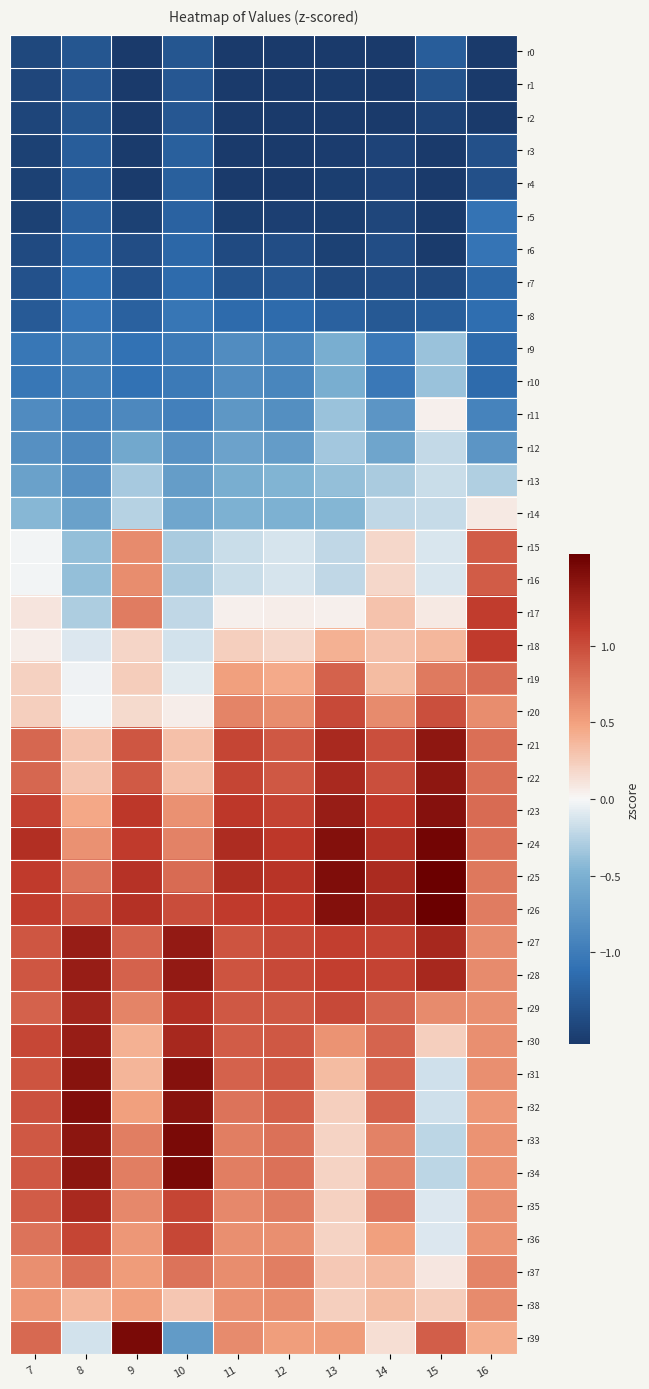

Reading left to right, extract all data points from this chart.

r0: 7=-1.5	8=-1.3	9=-1.6	10=-1.3	11=-1.6	12=-1.6	13=-1.6	14=-1.7	15=-1.3	16=-2.2
r1: 7=-1.5	8=-1.3	9=-1.6	10=-1.3	11=-1.6	12=-1.6	13=-1.6	14=-1.7	15=-1.4	16=-2.2
r2: 7=-1.5	8=-1.3	9=-1.7	10=-1.3	11=-1.7	12=-1.6	13=-1.6	14=-1.6	15=-1.5	16=-2.0
r3: 7=-1.5	8=-1.3	9=-1.6	10=-1.3	11=-1.6	12=-1.6	13=-1.6	14=-1.5	15=-1.6	16=-1.4
r4: 7=-1.5	8=-1.3	9=-1.6	10=-1.3	11=-1.6	12=-1.6	13=-1.6	14=-1.5	15=-1.6	16=-1.4
r5: 7=-1.5	8=-1.2	9=-1.5	10=-1.2	11=-1.6	12=-1.5	13=-1.6	14=-1.5	15=-1.6	16=-1.1
r6: 7=-1.4	8=-1.2	9=-1.4	10=-1.2	11=-1.4	12=-1.4	13=-1.5	14=-1.4	15=-1.6	16=-1.1
r7: 7=-1.4	8=-1.1	9=-1.4	10=-1.2	11=-1.4	12=-1.3	13=-1.5	14=-1.4	15=-1.5	16=-1.2
r8: 7=-1.3	8=-1.1	9=-1.2	10=-1.1	11=-1.2	12=-1.2	13=-1.2	14=-1.3	15=-1.3	16=-1.1
r9: 7=-1.0	8=-1.0	9=-1.1	10=-1.0	11=-0.8	12=-0.9	13=-0.5	14=-1.0	15=-0.4	16=-1.2
r10: 7=-1.0	8=-1.0	9=-1.1	10=-1.0	11=-0.8	12=-0.9	13=-0.5	14=-1.0	15=-0.4	16=-1.2
r11: 7=-0.9	8=-0.9	9=-0.9	10=-1.0	11=-0.7	12=-0.8	13=-0.4	14=-0.8	15=0.0	16=-0.9
r12: 7=-0.8	8=-0.9	9=-0.6	10=-0.8	11=-0.6	12=-0.7	13=-0.3	14=-0.6	15=-0.2	16=-0.8
r13: 7=-0.6	8=-0.8	9=-0.3	10=-0.7	11=-0.5	12=-0.5	13=-0.4	14=-0.3	15=-0.2	16=-0.3
r14: 7=-0.4	8=-0.6	9=-0.3	10=-0.6	11=-0.5	12=-0.5	13=-0.5	14=-0.2	15=-0.2	16=0.1
r15: 7=-0.0	8=-0.4	9=0.6	10=-0.3	11=-0.2	12=-0.1	13=-0.2	14=0.2	15=-0.1	16=0.9
r16: 7=-0.0	8=-0.4	9=0.6	10=-0.3	11=-0.2	12=-0.1	13=-0.2	14=0.2	15=-0.1	16=0.9
r17: 7=0.1	8=-0.3	9=0.7	10=-0.2	11=0.0	12=0.1	13=0.0	14=0.3	15=0.1	16=1.1
r18: 7=0.1	8=-0.1	9=0.2	10=-0.1	11=0.2	12=0.2	13=0.4	14=0.3	15=0.4	16=1.1
r19: 7=0.2	8=-0.0	9=0.2	10=-0.1	11=0.5	12=0.4	13=0.9	14=0.3	15=0.7	16=0.8
r20: 7=0.2	8=-0.0	9=0.2	10=0.1	11=0.7	12=0.6	13=1.0	14=0.6	15=1.0	16=0.6
r21: 7=0.8	8=0.3	9=0.9	10=0.3	11=1.0	12=0.9	13=1.2	14=1.0	15=1.4	16=0.8
r22: 7=0.8	8=0.3	9=0.9	10=0.3	11=1.0	12=0.9	13=1.2	14=1.0	15=1.4	16=0.8
r23: 7=1.1	8=0.5	9=1.1	10=0.6	11=1.1	12=1.1	13=1.3	14=1.1	15=1.4	16=0.8
r24: 7=1.2	8=0.6	9=1.1	10=0.7	11=1.2	12=1.1	13=1.5	14=1.2	15=1.5	16=0.8
r25: 7=1.1	8=0.8	9=1.2	10=0.8	11=1.2	12=1.2	13=1.5	14=1.2	15=1.6	16=0.7
r26: 7=1.1	8=1.0	9=1.2	10=1.0	11=1.1	12=1.1	13=1.5	14=1.3	15=1.6	16=0.7
r27: 7=0.9	8=1.3	9=0.9	10=1.4	11=1.0	12=1.0	13=1.1	14=1.1	15=1.3	16=0.6
r28: 7=0.9	8=1.3	9=0.9	10=1.4	11=1.0	12=1.0	13=1.1	14=1.1	15=1.3	16=0.6
r29: 7=0.9	8=1.3	9=0.7	10=1.2	11=0.9	12=0.9	13=1.0	14=0.9	15=0.6	16=0.6
r30: 7=1.0	8=1.3	9=0.4	10=1.3	11=0.9	12=0.9	13=0.6	14=0.9	15=0.2	16=0.6
r31: 7=1.0	8=1.4	9=0.4	10=1.4	11=0.9	12=0.9	13=0.3	14=0.9	15=-0.2	16=0.6
r32: 7=1.0	8=1.5	9=0.5	10=1.4	11=0.8	12=0.9	13=0.2	14=0.9	15=-0.2	16=0.6
r33: 7=0.9	8=1.4	9=0.7	10=1.5	11=0.7	12=0.8	13=0.2	14=0.7	15=-0.2	16=0.6
r34: 7=0.9	8=1.4	9=0.7	10=1.5	11=0.7	12=0.8	13=0.2	14=0.7	15=-0.2	16=0.6
r35: 7=0.9	8=1.2	9=0.6	10=1.0	11=0.6	12=0.7	13=0.2	14=0.8	15=-0.1	16=0.6
r36: 7=0.8	8=1.0	9=0.6	10=1.0	11=0.6	12=0.6	13=0.2	14=0.5	15=-0.1	16=0.6
r37: 7=0.6	8=0.8	9=0.5	10=0.8	11=0.6	12=0.7	13=0.3	14=0.4	15=0.1	16=0.7
r38: 7=0.6	8=0.4	9=0.5	10=0.3	11=0.6	12=0.6	13=0.2	14=0.3	15=0.2	16=0.6
r39: 7=0.8	8=-0.1	9=1.5	10=-0.7	11=0.6	12=0.5	13=0.5	14=0.1	15=0.9	16=0.4